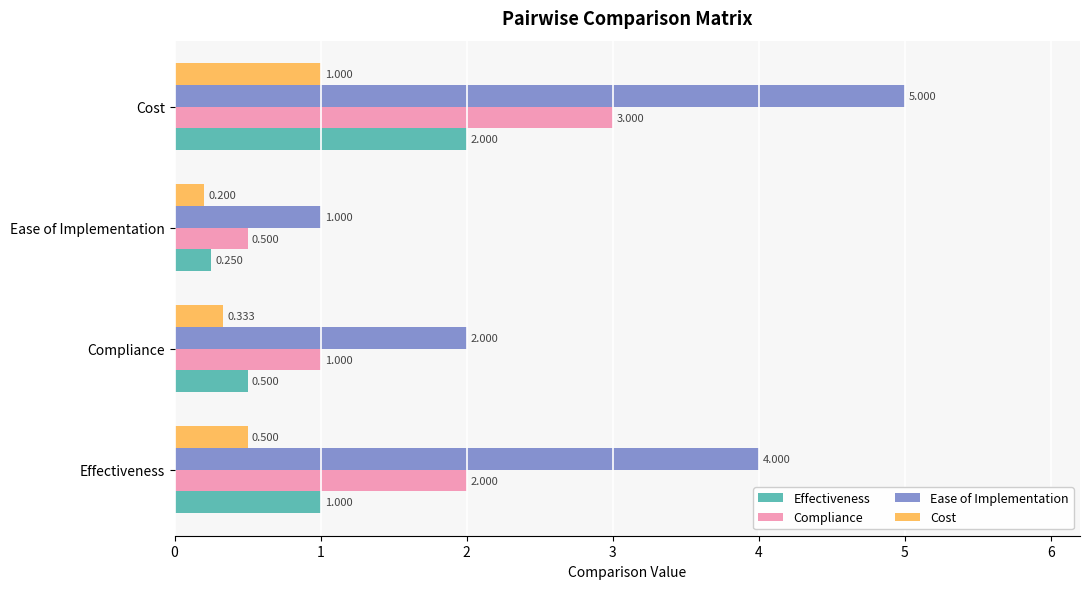

Where is Cost nearest to the value 0?

Ease of Implementation